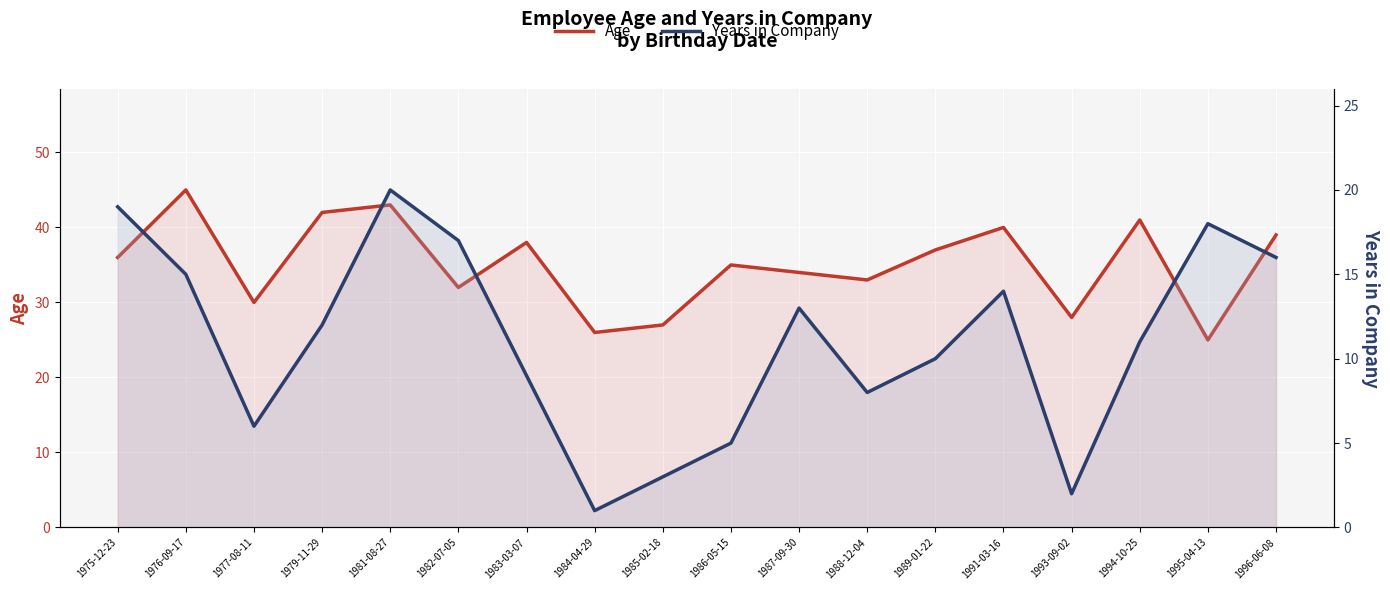

True or false: Age has a value of 41 at 1994-10-25.

True